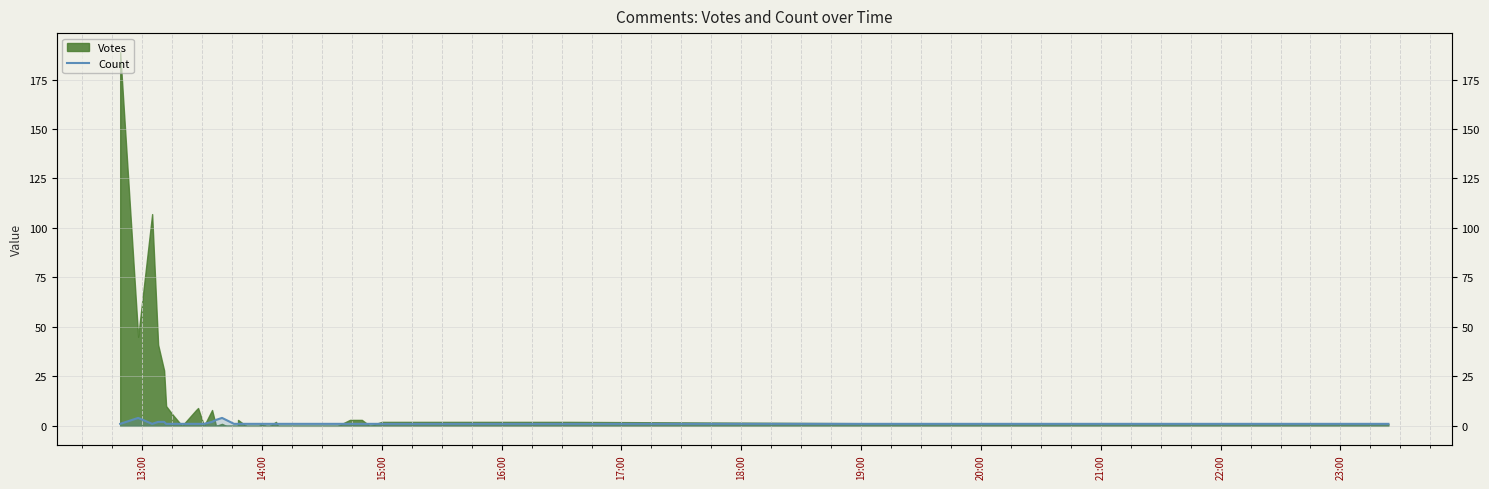

True or false: the data shows 1 at 23:00.

False